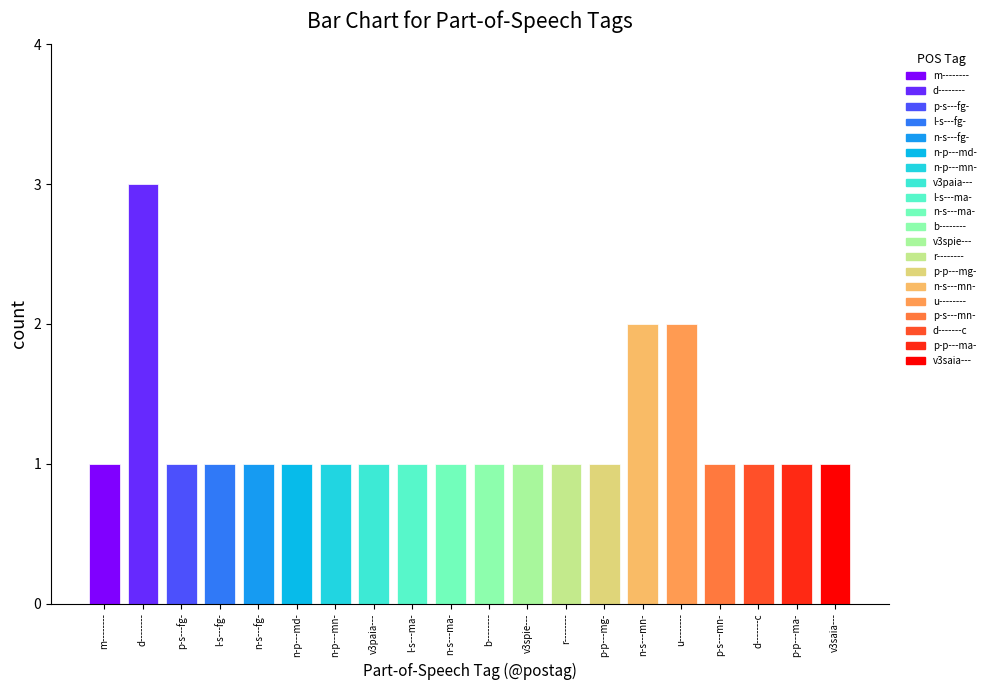

What is the ratio of the value at n-s---mn- to the value at l-s---fg-?

2.0